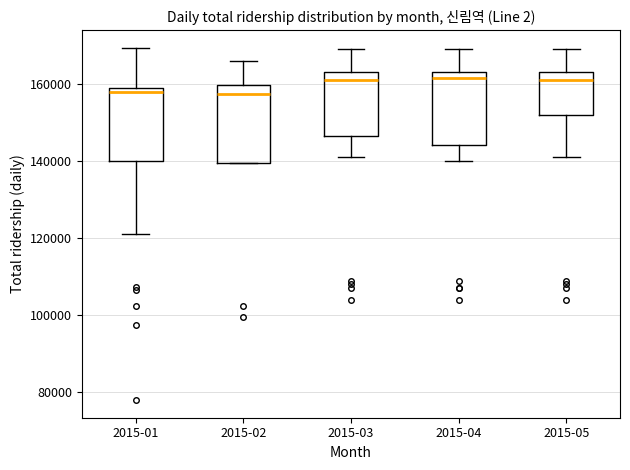

Reading left to right, read every box against the y-axis: the position of its median line, the range the box covers, and the ends of its whiskers. The values are not printed on the chart, so give them approximately, as read against the axis.

2015-01: median 158000 (just below the box's upper edge), box 140000 to 158000, whiskers 122000 to 170000
2015-02: median 158000, box 140000 to 160000, whiskers 140000 to 166000
2015-03: median 162000, box 146000 to 164000, whiskers 142000 to 170000
2015-04: median 162000, box 144000 to 164000, whiskers 140000 to 170000
2015-05: median 162000, box 152000 to 164000, whiskers 142000 to 170000